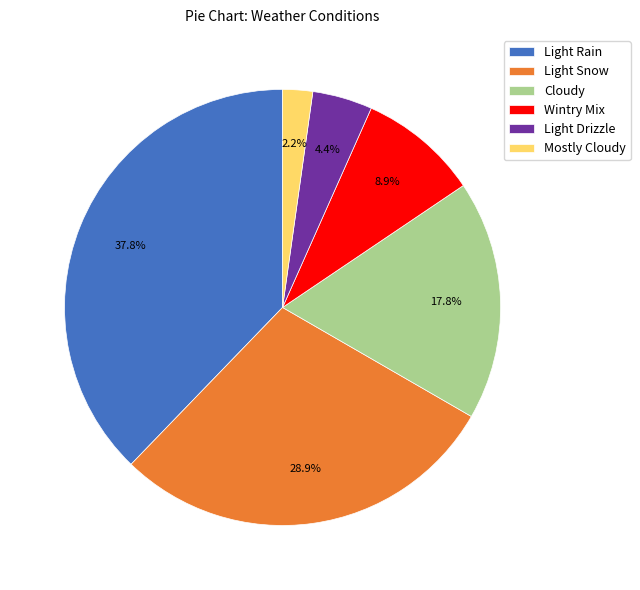

Between Light Snow and Light Drizzle, which is larger?

Light Snow